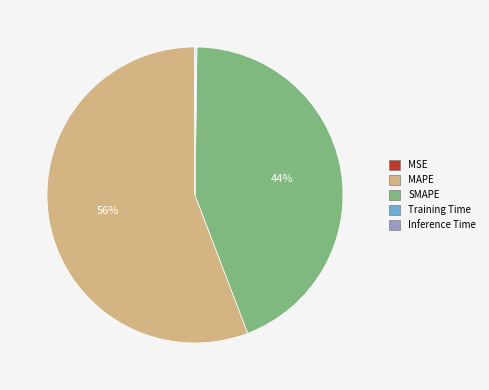

Which slice is the largest?

MAPE